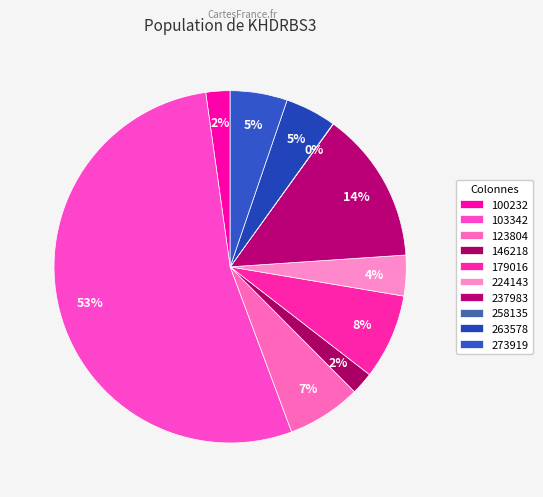

Which category accounts for the majority?

103342